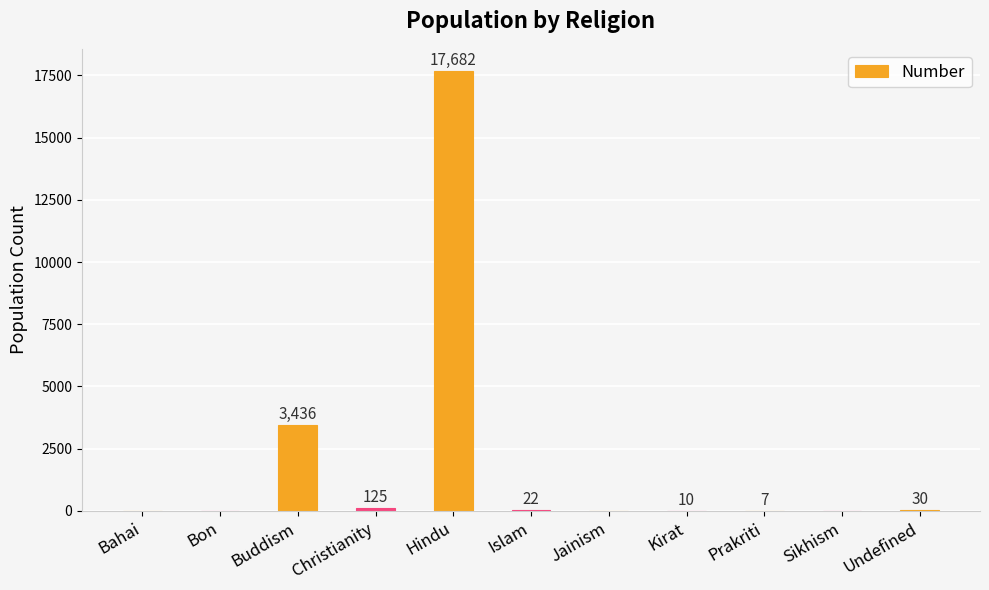

What is the sum of the values at Christianity and Prakriti?

132